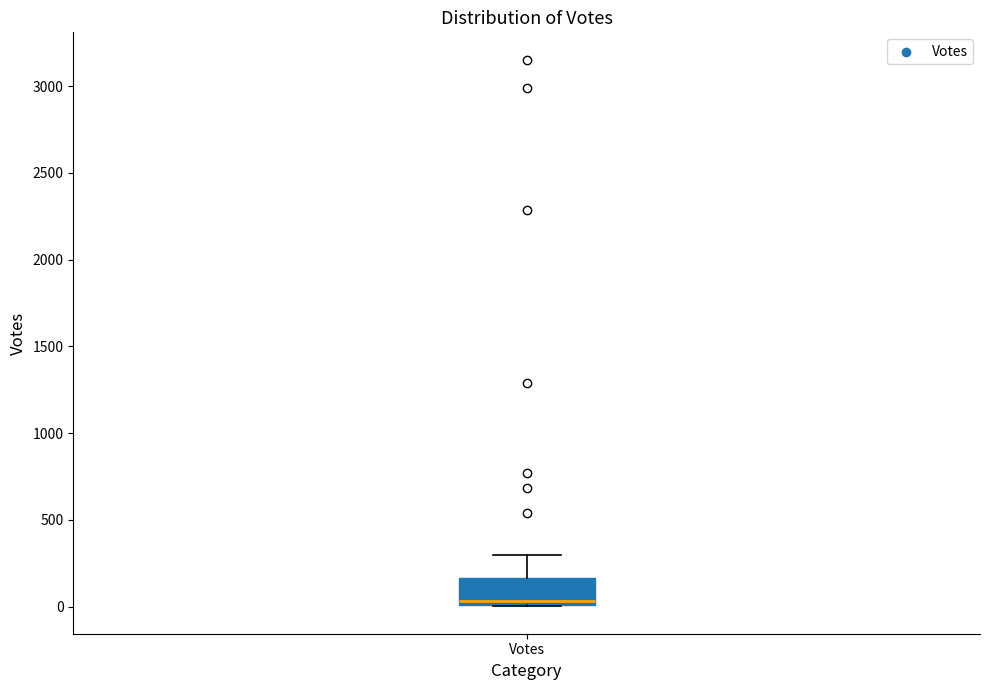

Where does the median line of the box for Votes sit on the y-axis? The values are not printed on the chart, so give them approximately, as read against the axis.

50